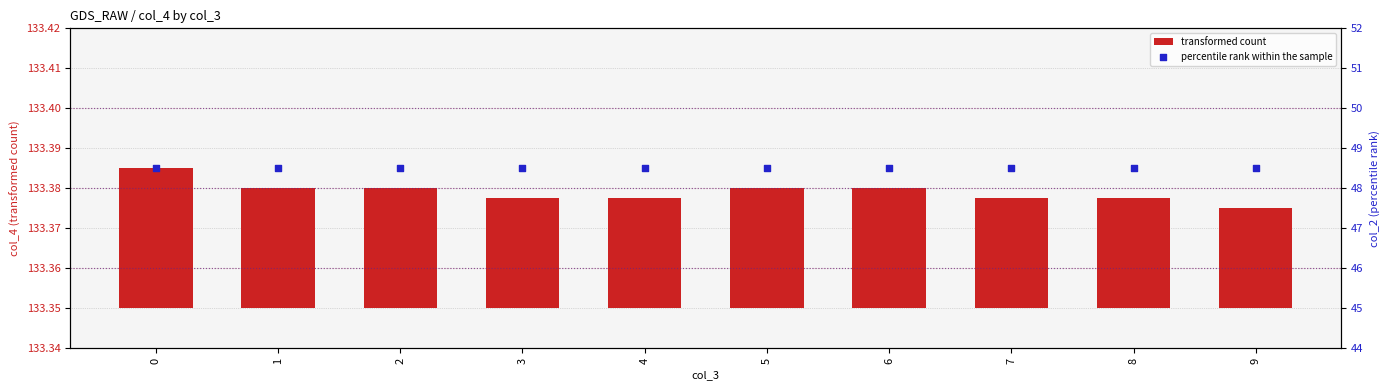

Is the value of transformed count at 2 greater than the value of percentile rank within the sample at 4?

No